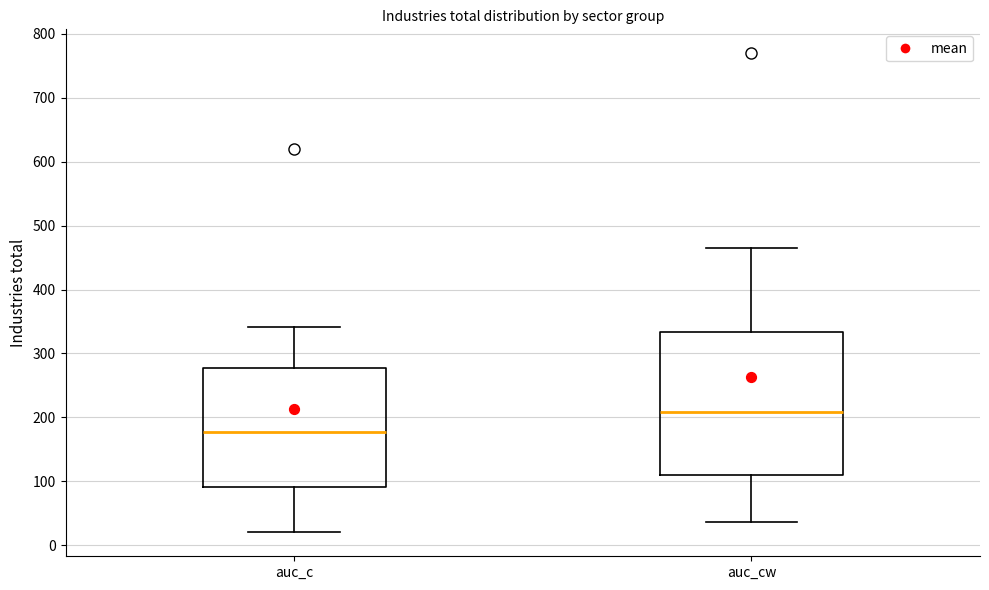

Where does the median line of the box for auc_c sit on the y-axis? The values are not printed on the chart, so give them approximately, as read against the axis.

180